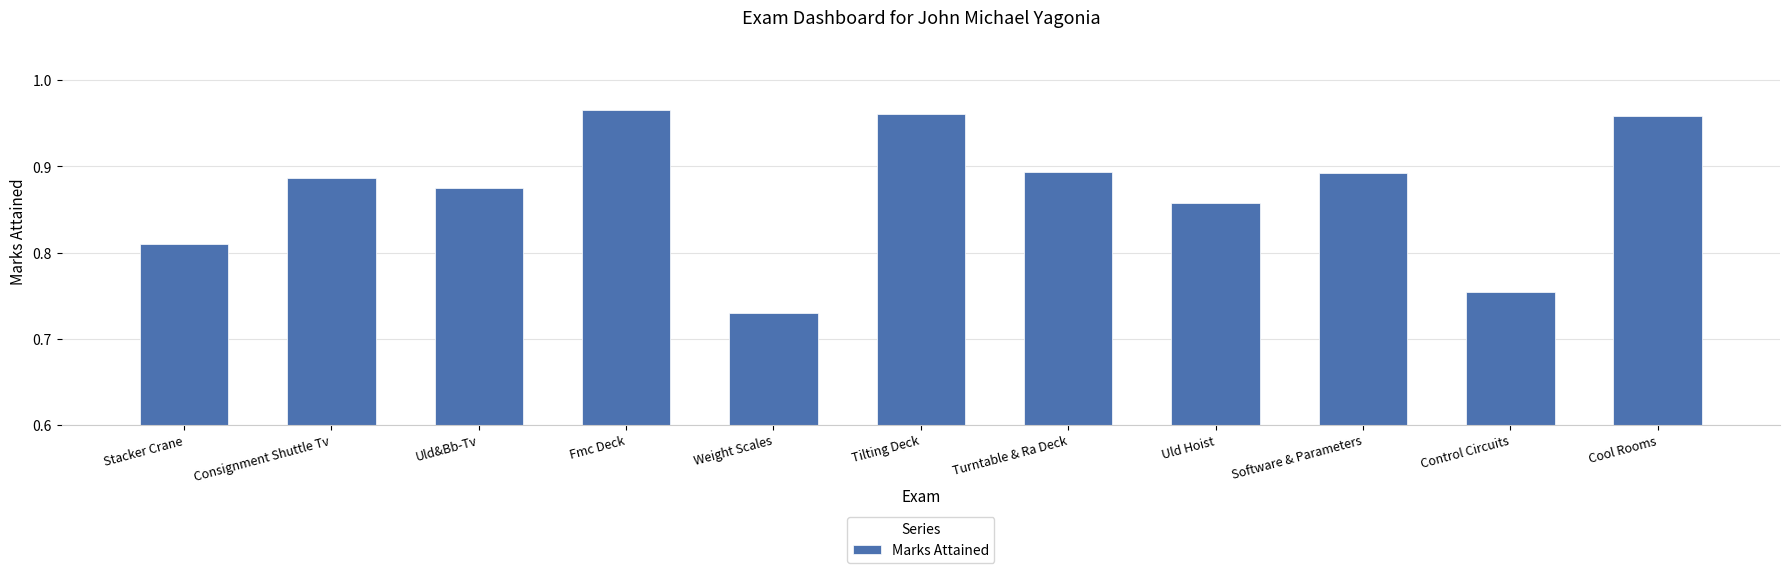

True or false: the data shows 1.2 at Weight Scales.

False